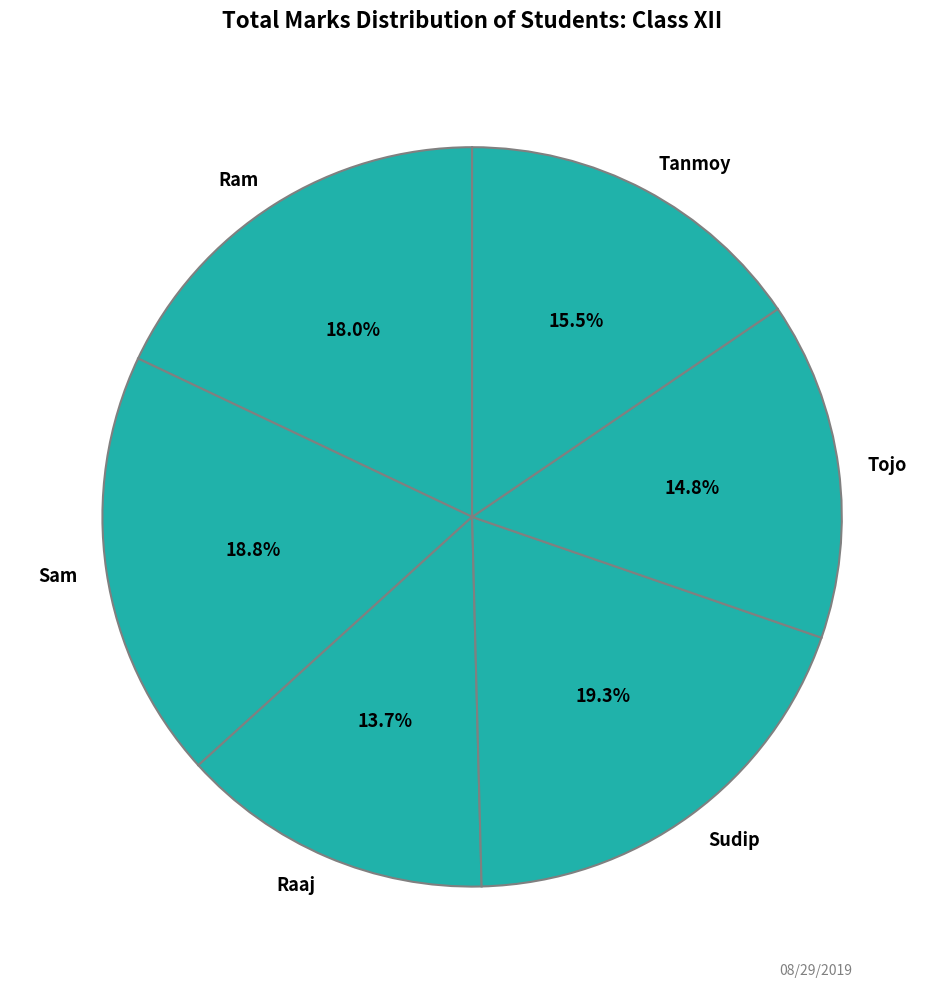

Does Ram account for over 50% of the chart?

No